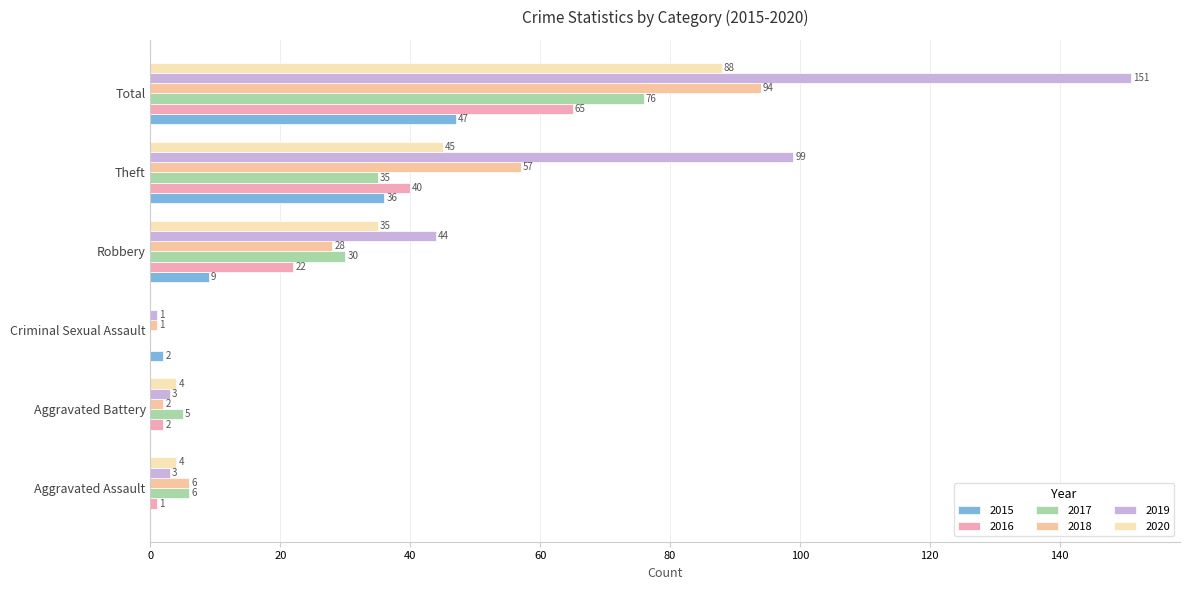

Reading left to right, what are all the values shown in this chart?

2015: 0	0	2	9	36	47
2016: 1	2	0	22	40	65
2017: 6	5	0	30	35	76
2018: 6	2	1	28	57	94
2019: 3	3	1	44	99	151
2020: 4	4	0	35	45	88